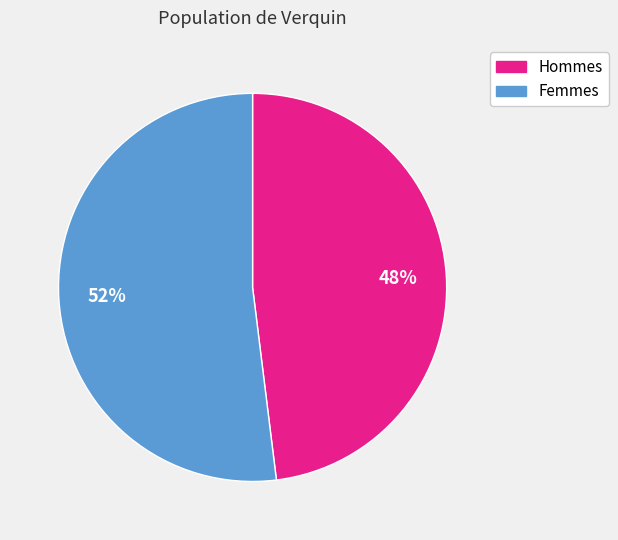

To the nearest percent, what is the difference between the largest and smallest slice percentages?

4%